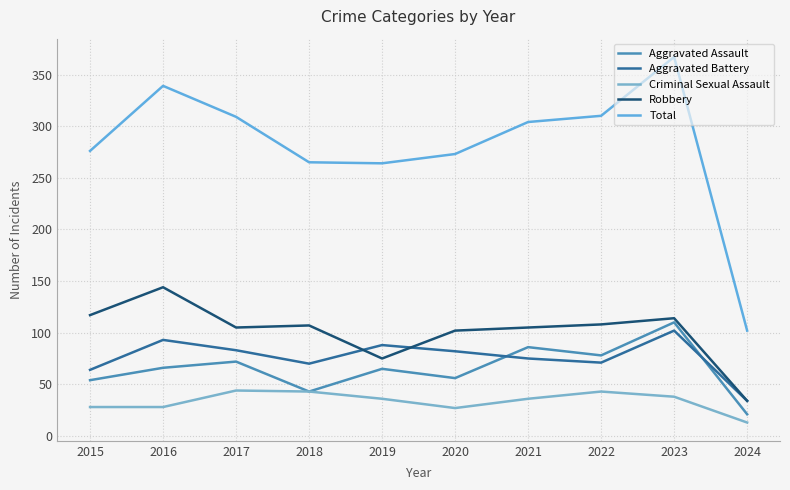

Which series has the largest total across all categories?

Total